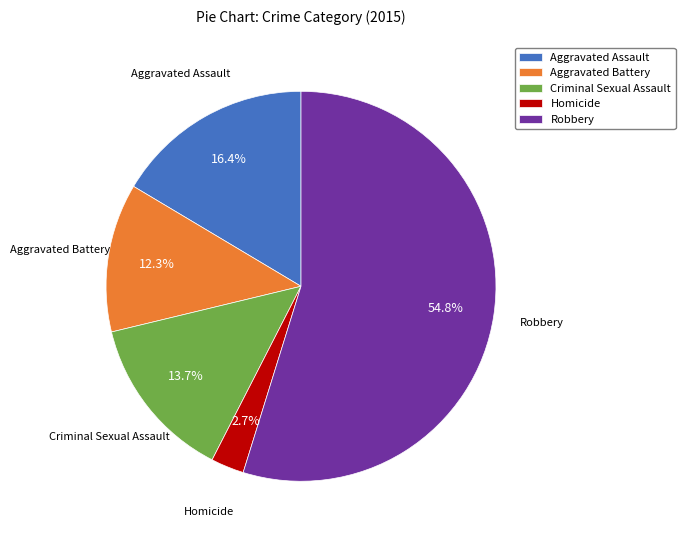

Which category has the smallest portion of the pie?

Homicide